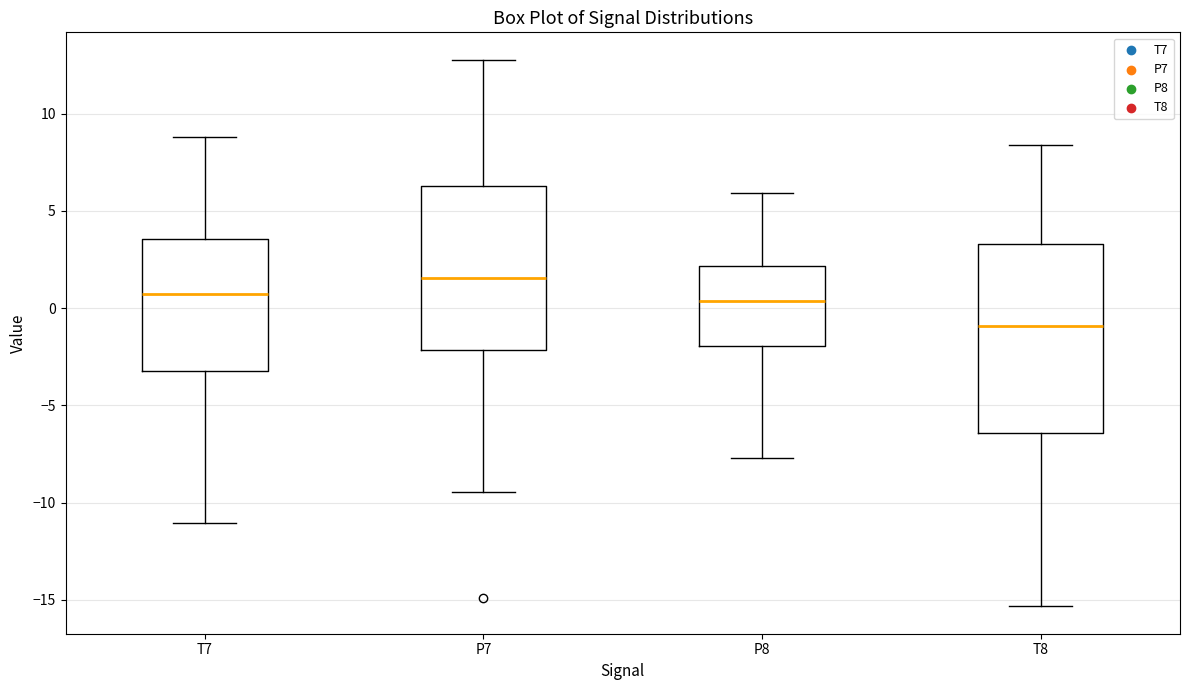

Where is the upper edge of the box for P7 on the y-axis? The values are not printed on the chart, so give them approximately, as read against the axis.

6.5